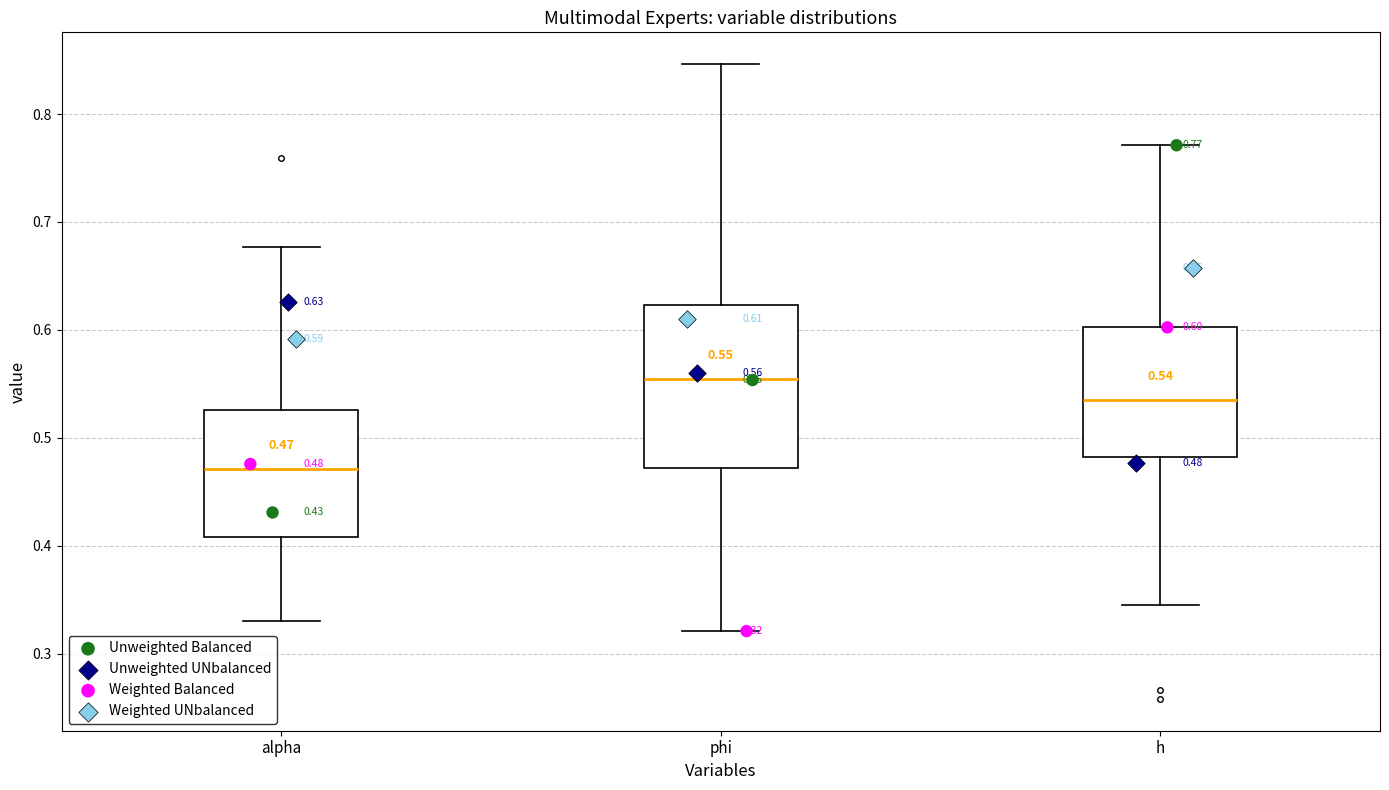

Which box has the highest median line?

phi